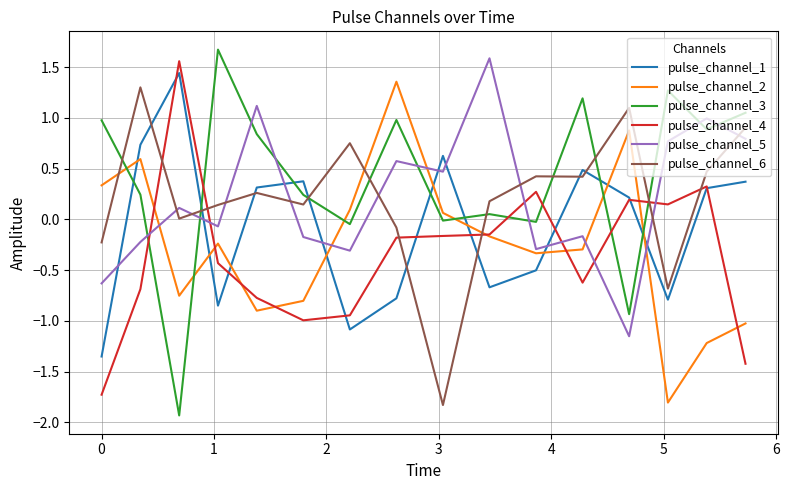

Which series ends up on top after the final intersection of pulse_channel_6 and pulse_channel_1?

pulse_channel_6